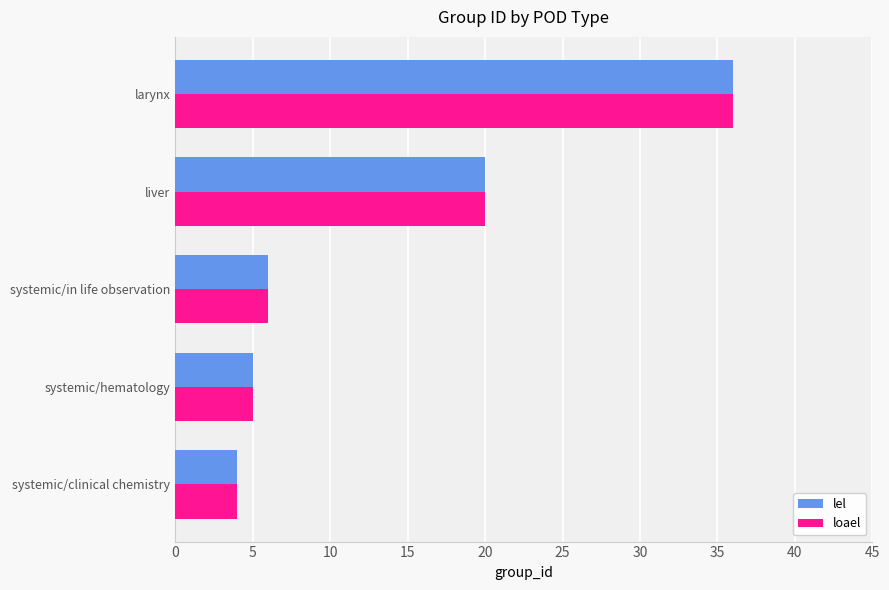

What is the minimum value shown in the chart?

4